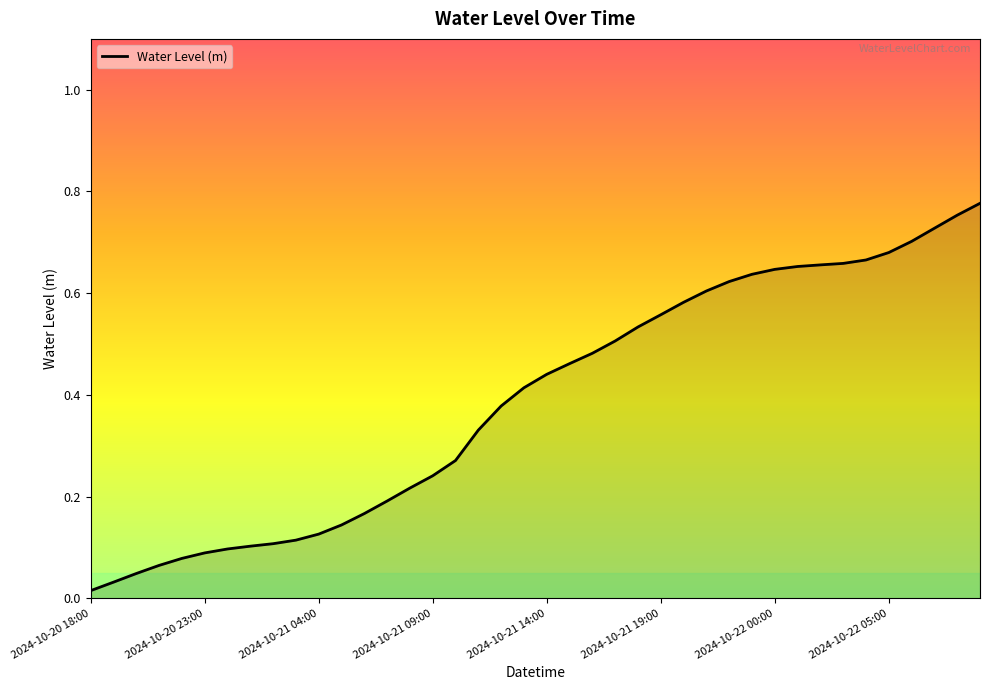

What is the sum of all values?

15.6